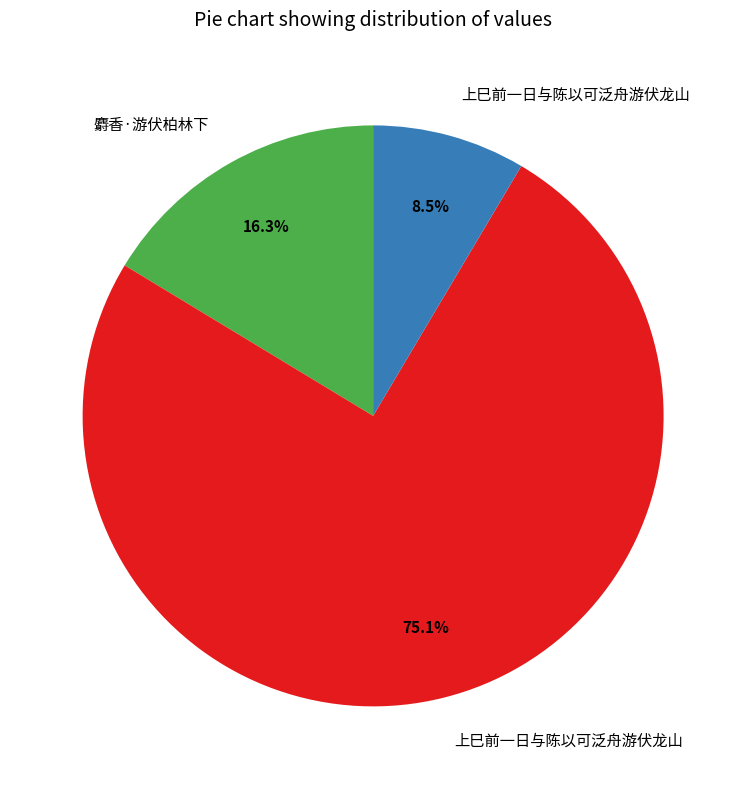

Count the number of slices in the pie.

3